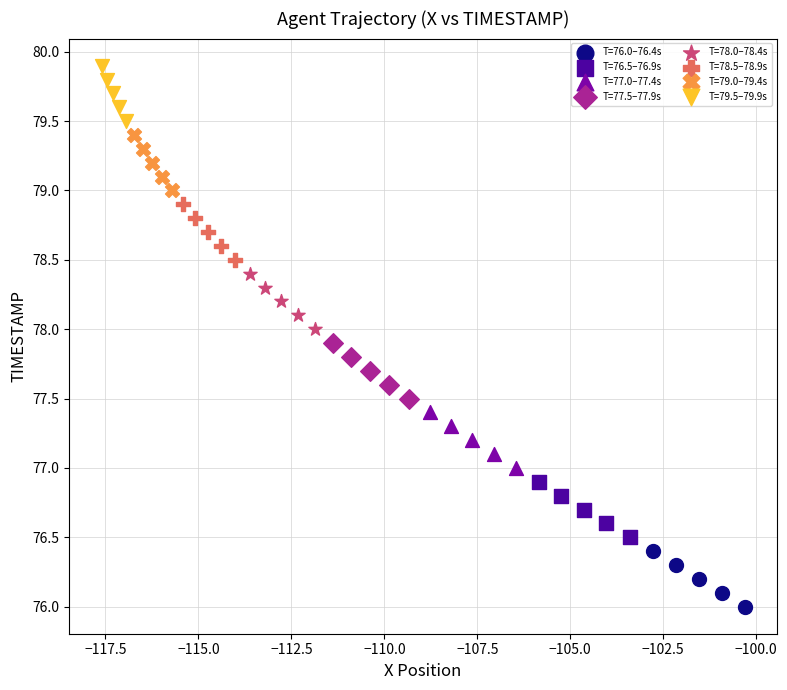

Which series reaches the minimum Y coordinate?

T=76.0–76.4s